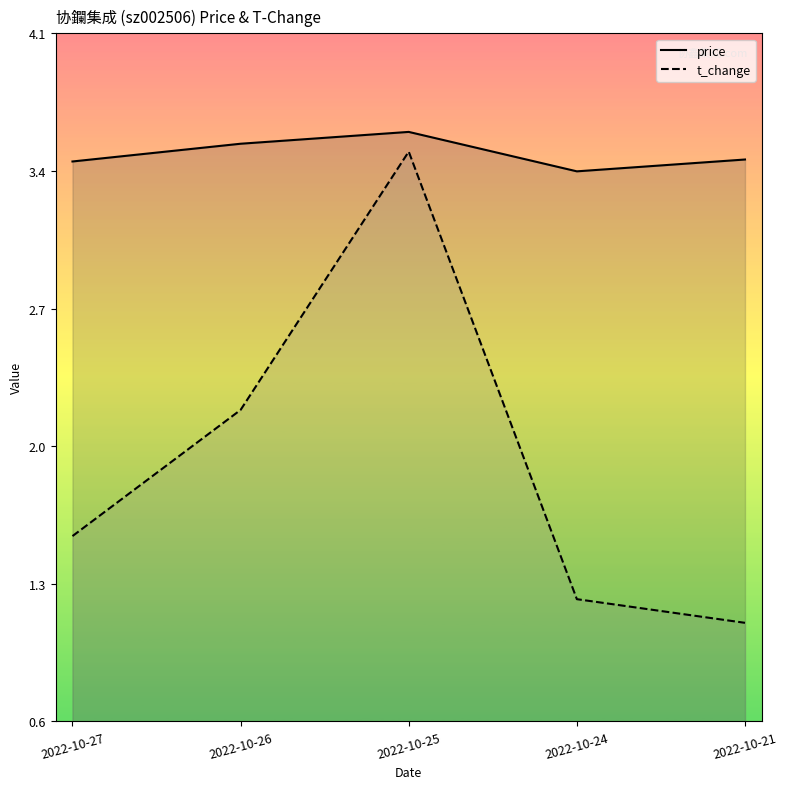

Which series has the widest spread of values?

t_change